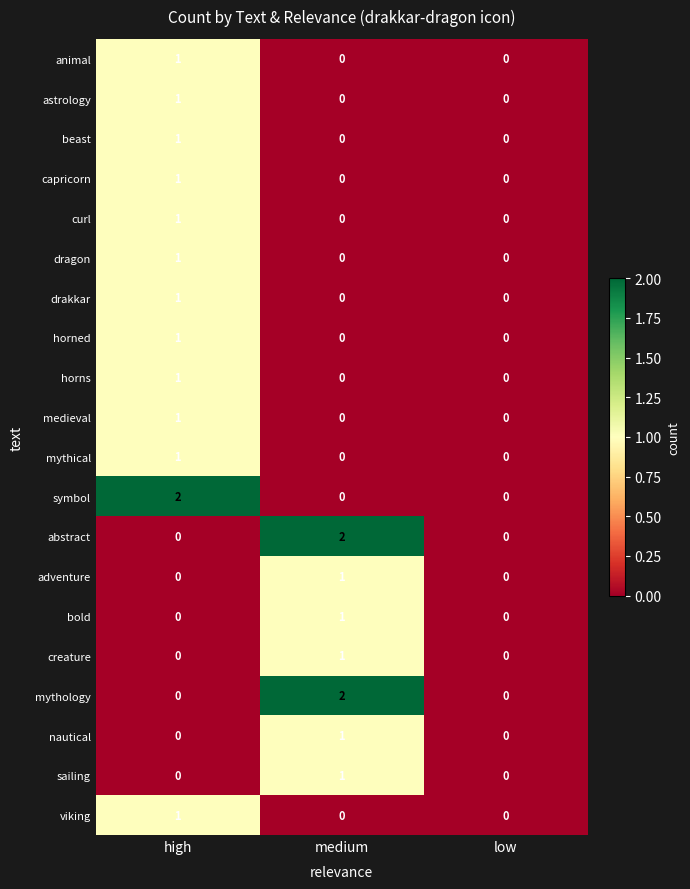

Is the value of horns at high greater than the value of nautical at high?

Yes